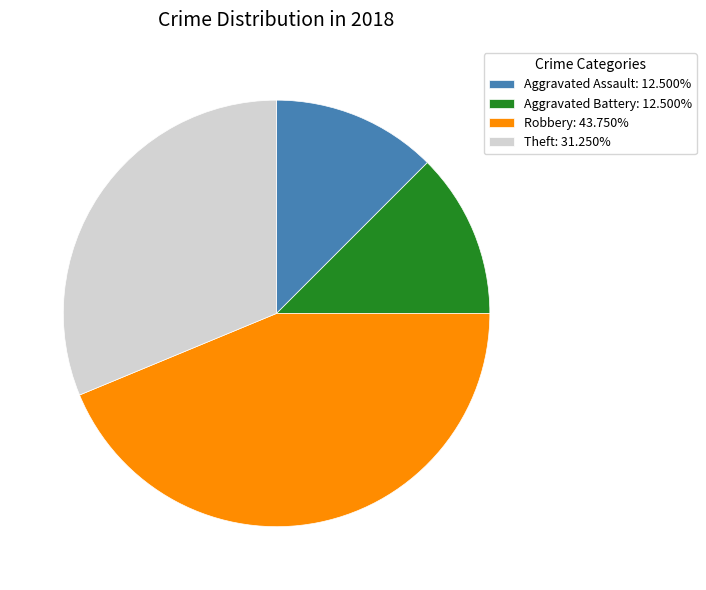

Is there a majority slice in this chart?

No